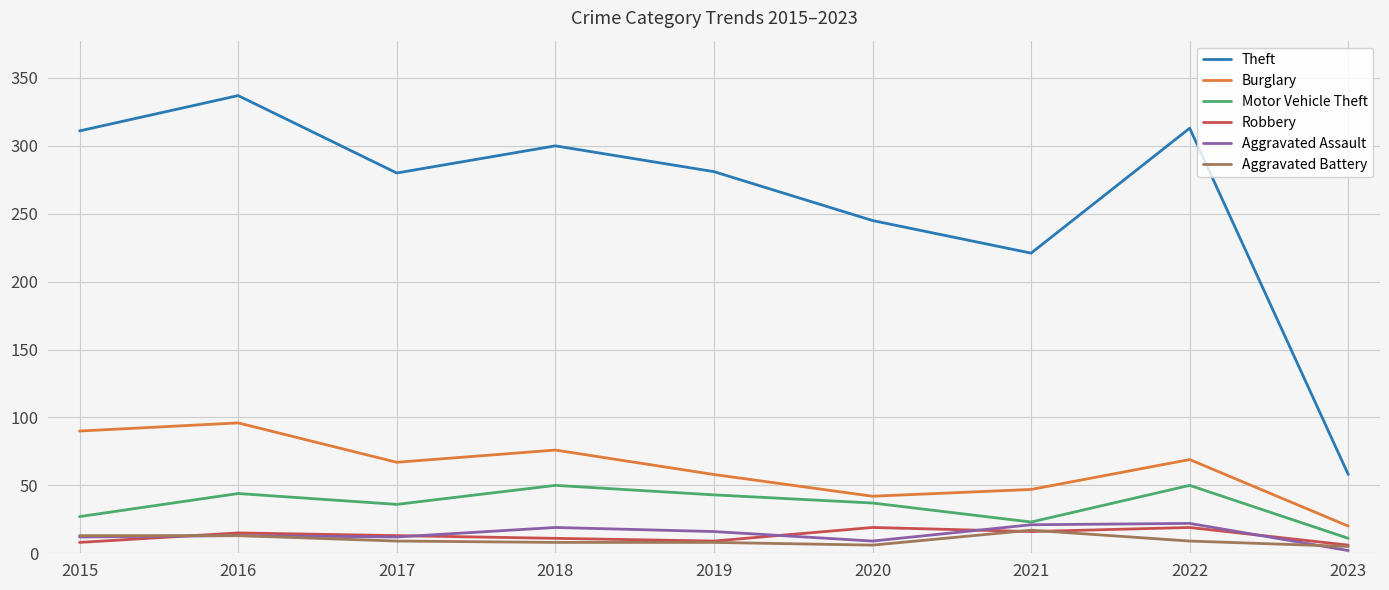

True or false: Theft and Robbery cross at least once.

False